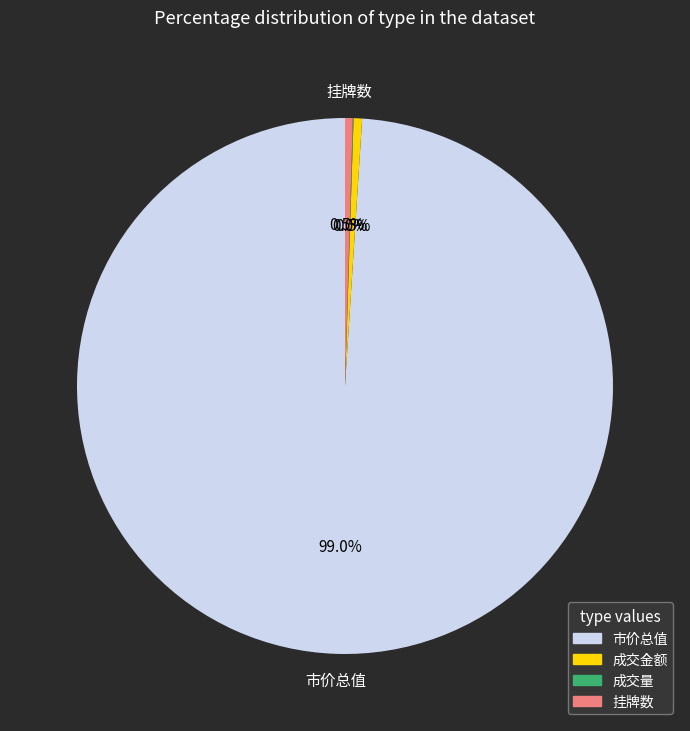

Is there a majority slice in this chart?

Yes